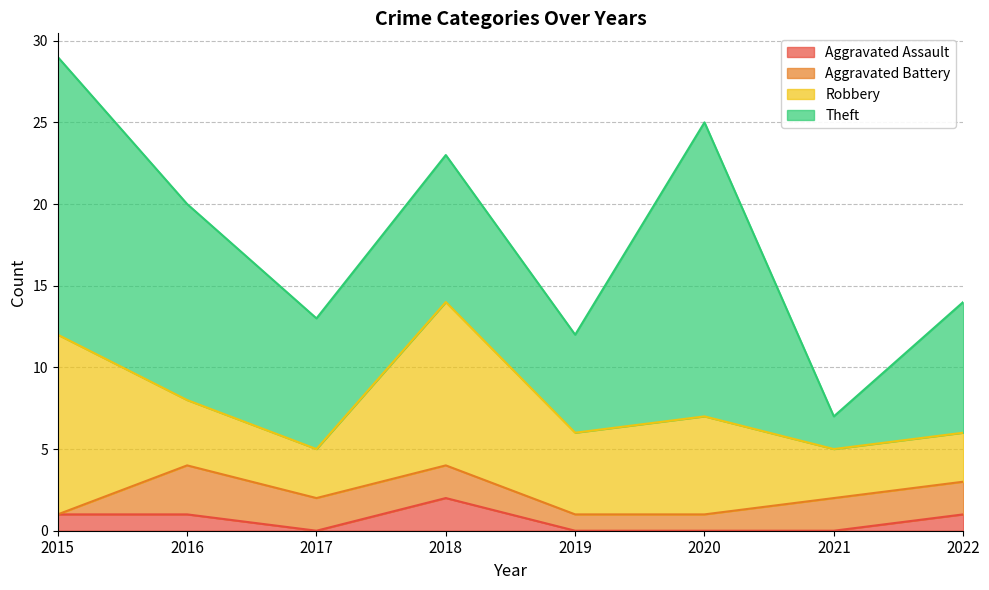

Reading right to left, extract all data points from this chart.

Aggravated Assault: 2022=1	2021=0	2020=0	2019=0	2018=2	2017=0	2016=1	2015=1
Aggravated Battery: 2022=2	2021=2	2020=1	2019=1	2018=2	2017=2	2016=3	2015=0
Robbery: 2022=3	2021=3	2020=6	2019=5	2018=10	2017=3	2016=4	2015=11
Theft: 2022=8	2021=2	2020=18	2019=6	2018=9	2017=8	2016=12	2015=17